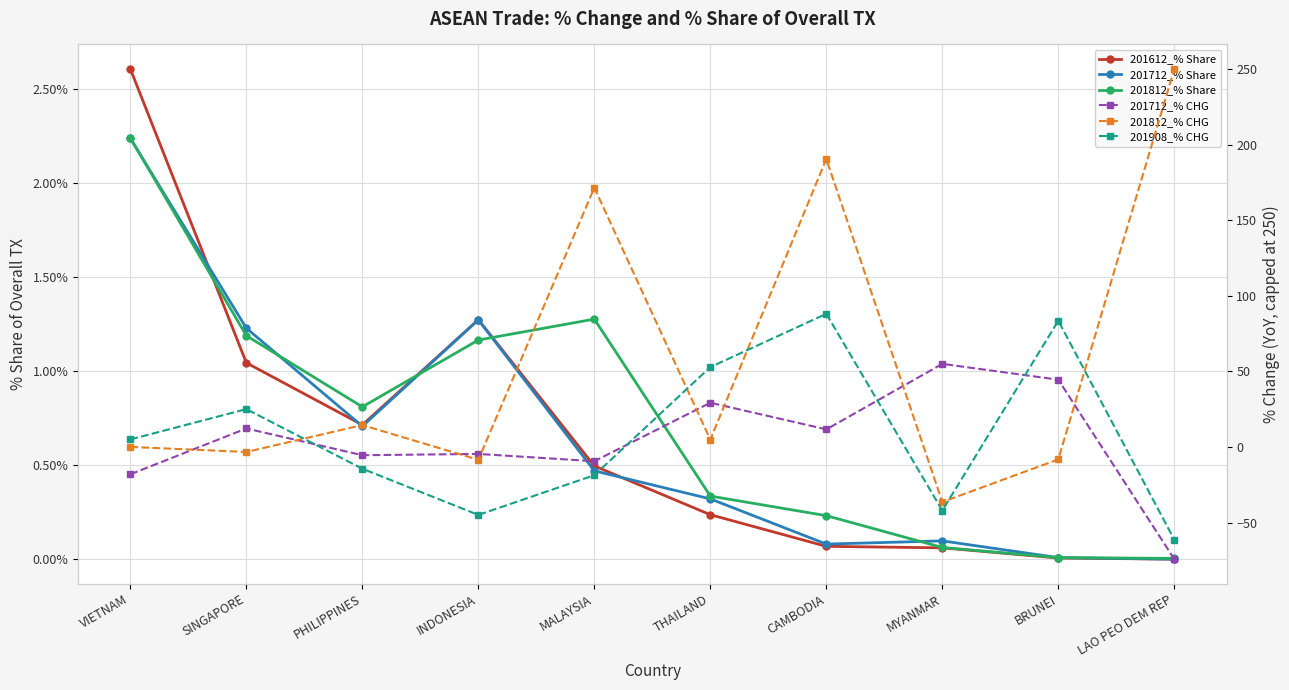

After their last crossing, which series has the higher values: 201712_% Share or 201812_% Share?

201712_% Share